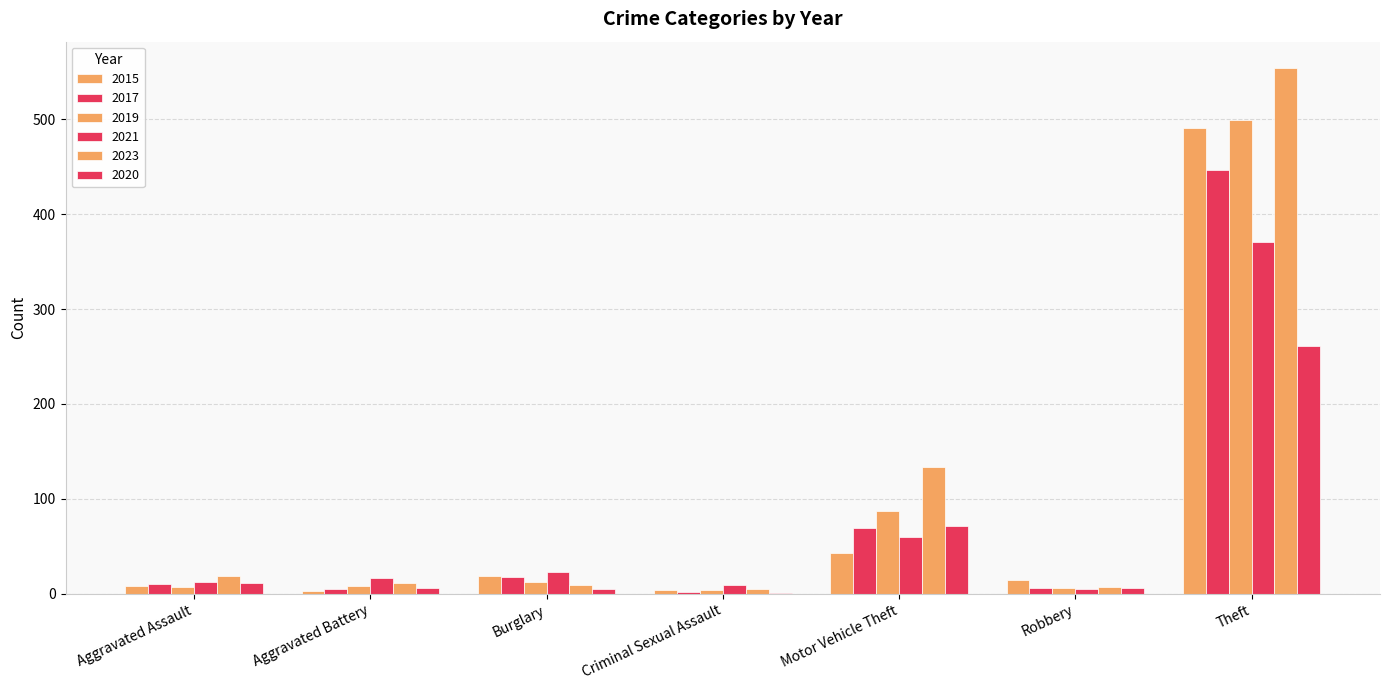

Count the number of data series in this chart.

6